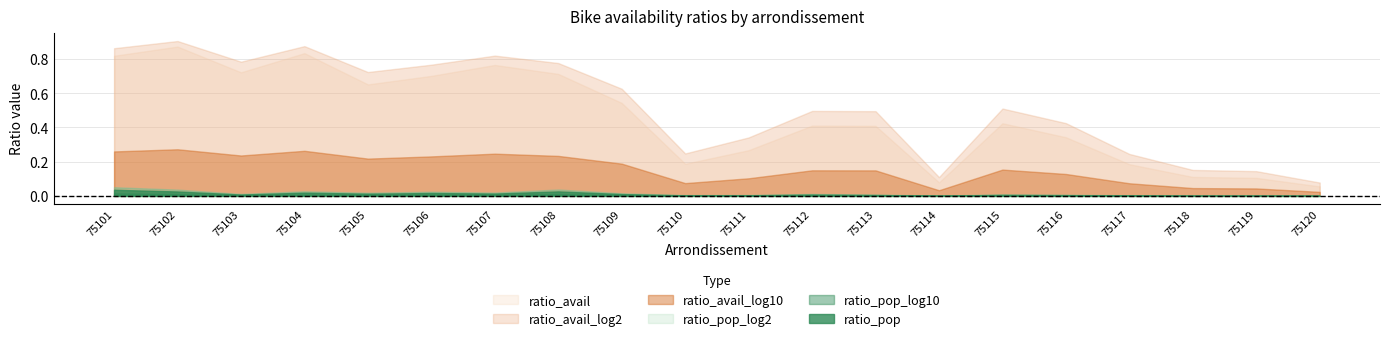

True or false: ratio_avail_log10 and ratio_pop_log10 cross at least once.

False